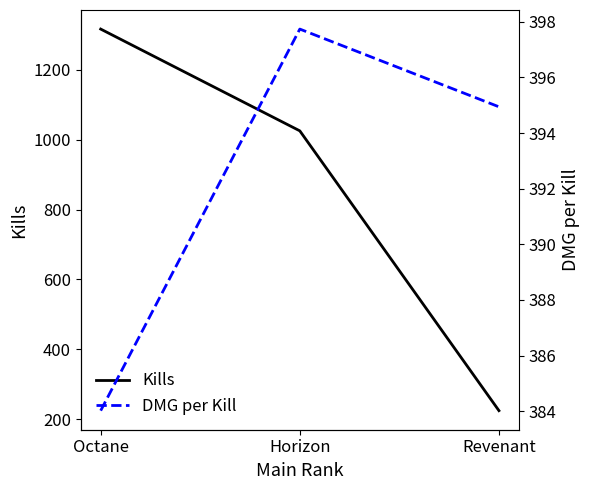

Where does the DMG per Kill series first go above 394?

Horizon